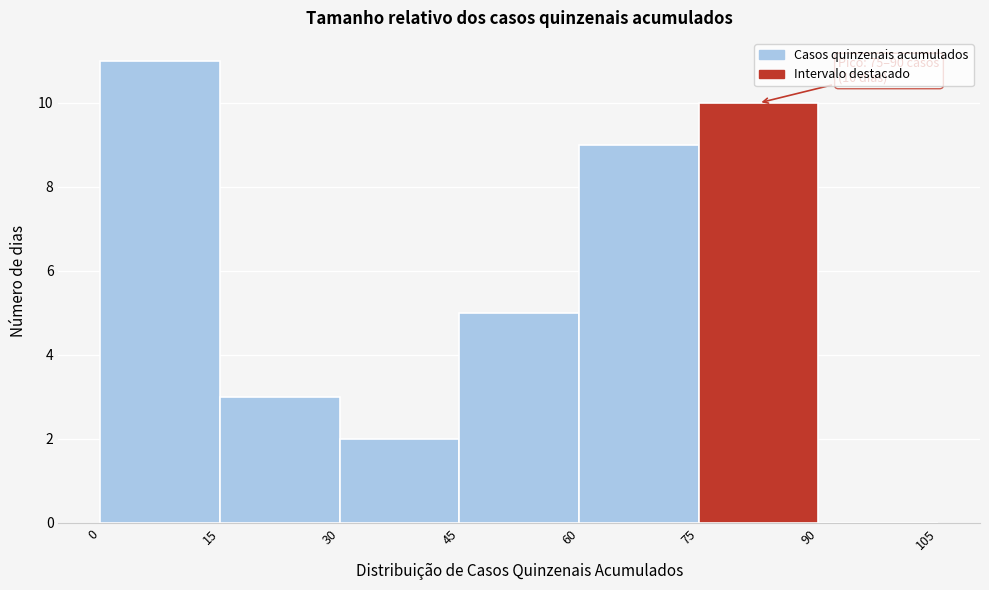

Which range on the x-axis has the tallest bar?

0 to 15